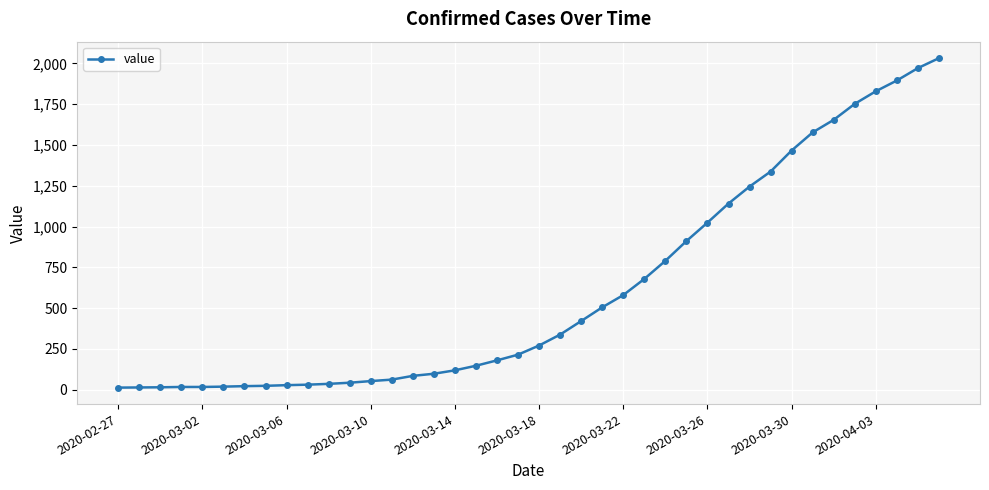

What is the maximum value shown in the chart?

2032